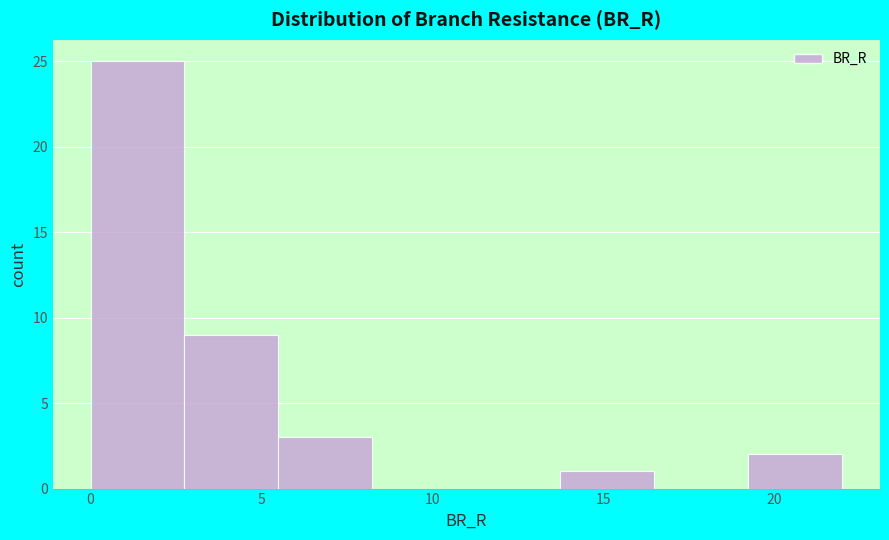

Over which range of the x-axis is the bar tallest?

0.0 to 3.0